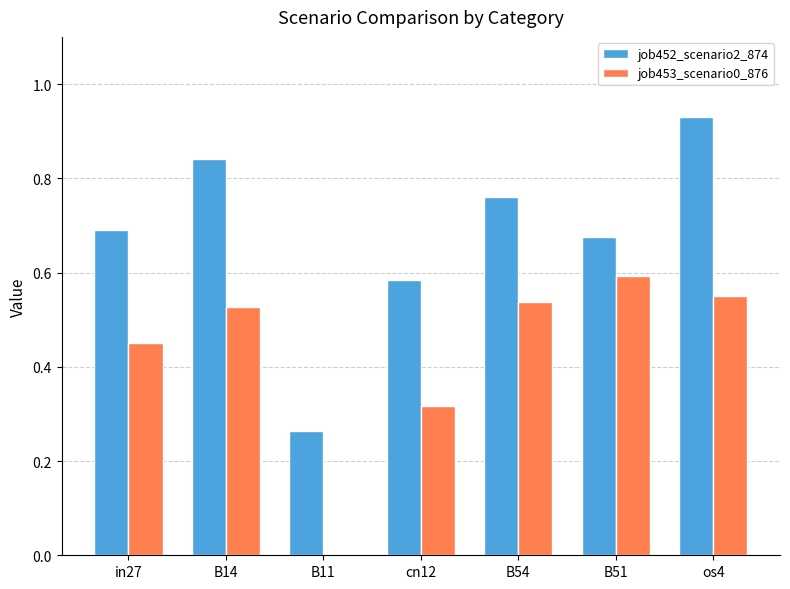

Are the bars grouped side by side (vs. stacked)?

Yes